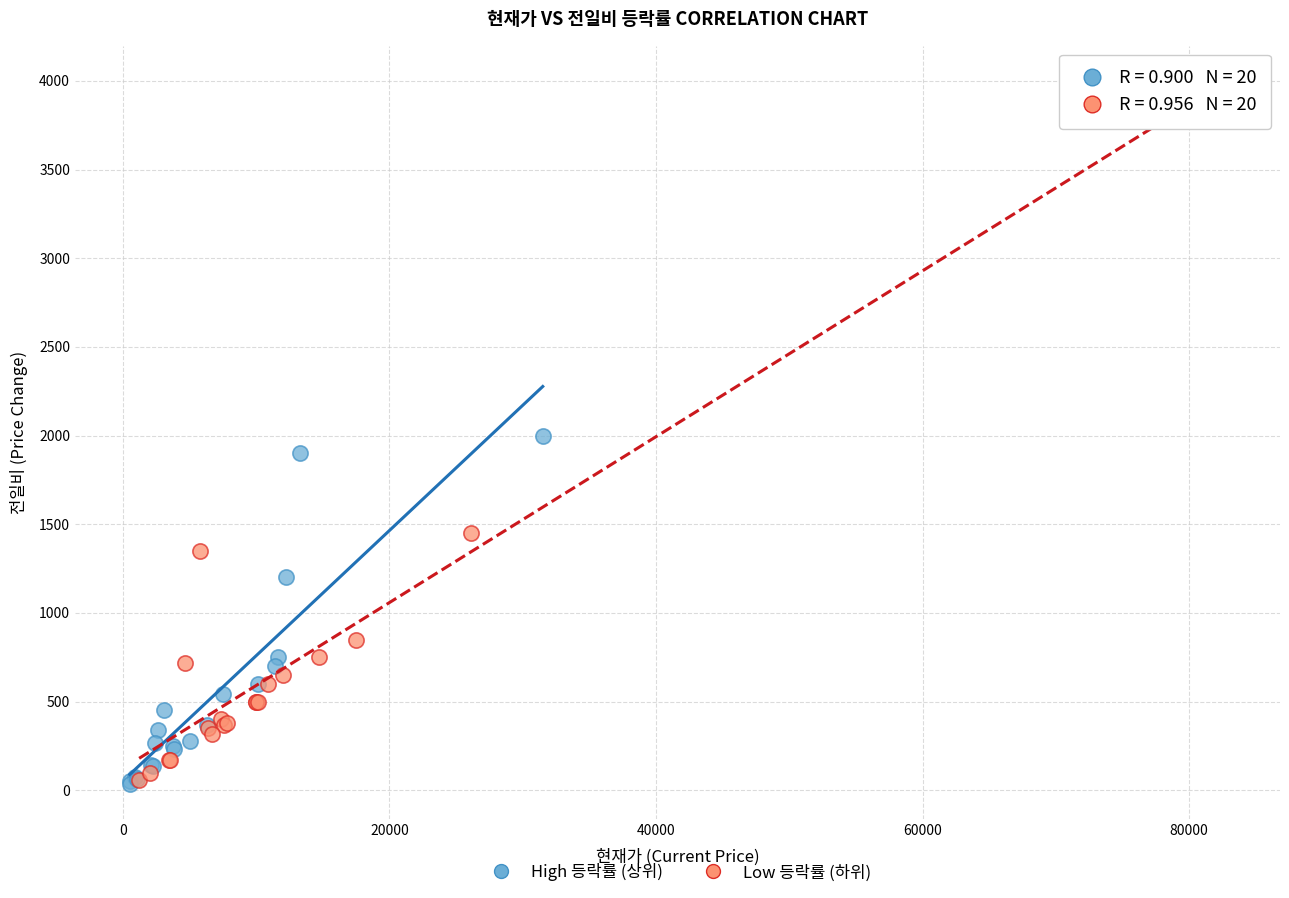

Which series reaches the maximum Y coordinate?

Low 등락률 (하위)